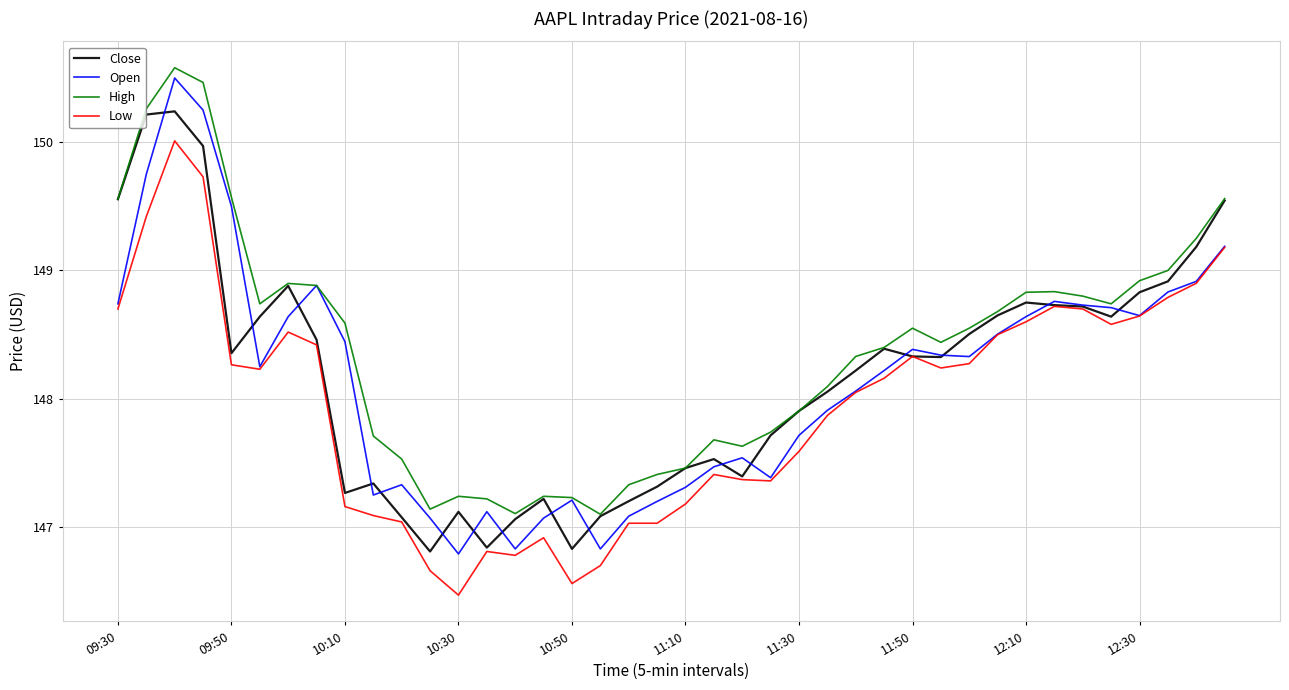

Which series has the largest total across all categories?

High